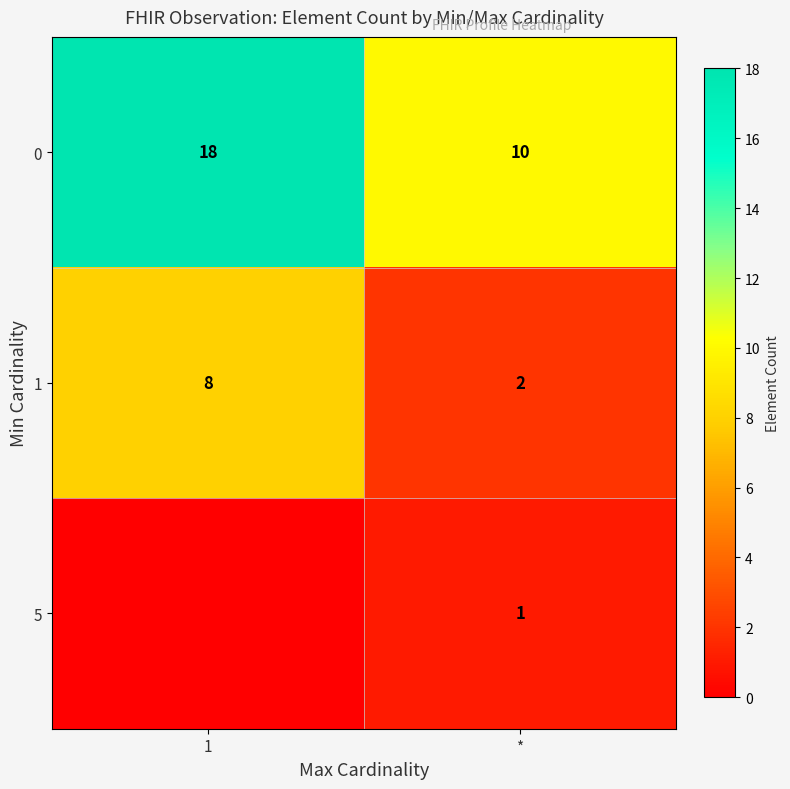

True or false: 1 has a value of 2 at 1.

False